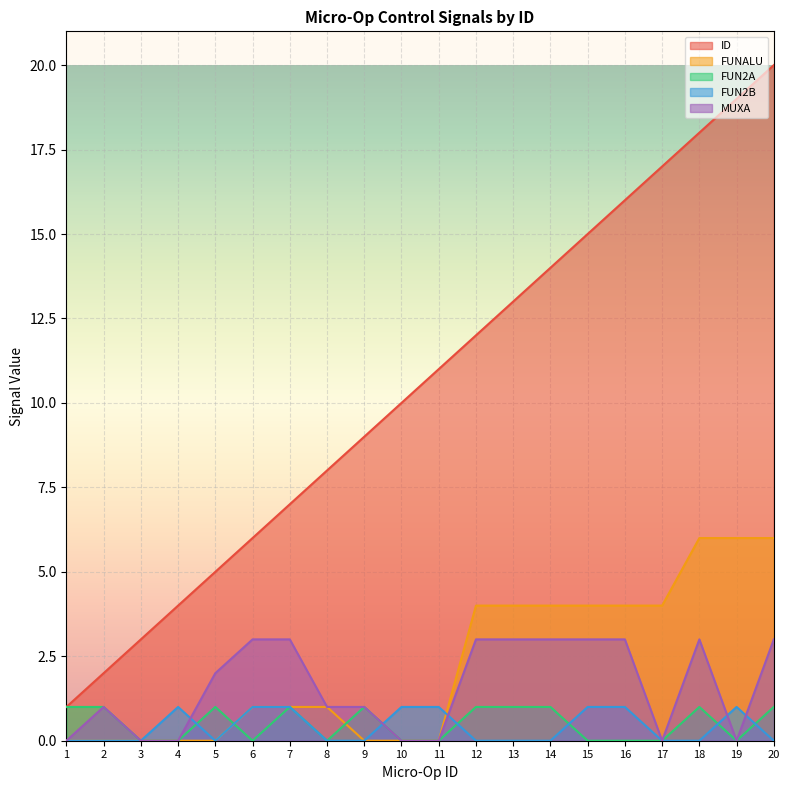

How many lines are shown in the chart?

5